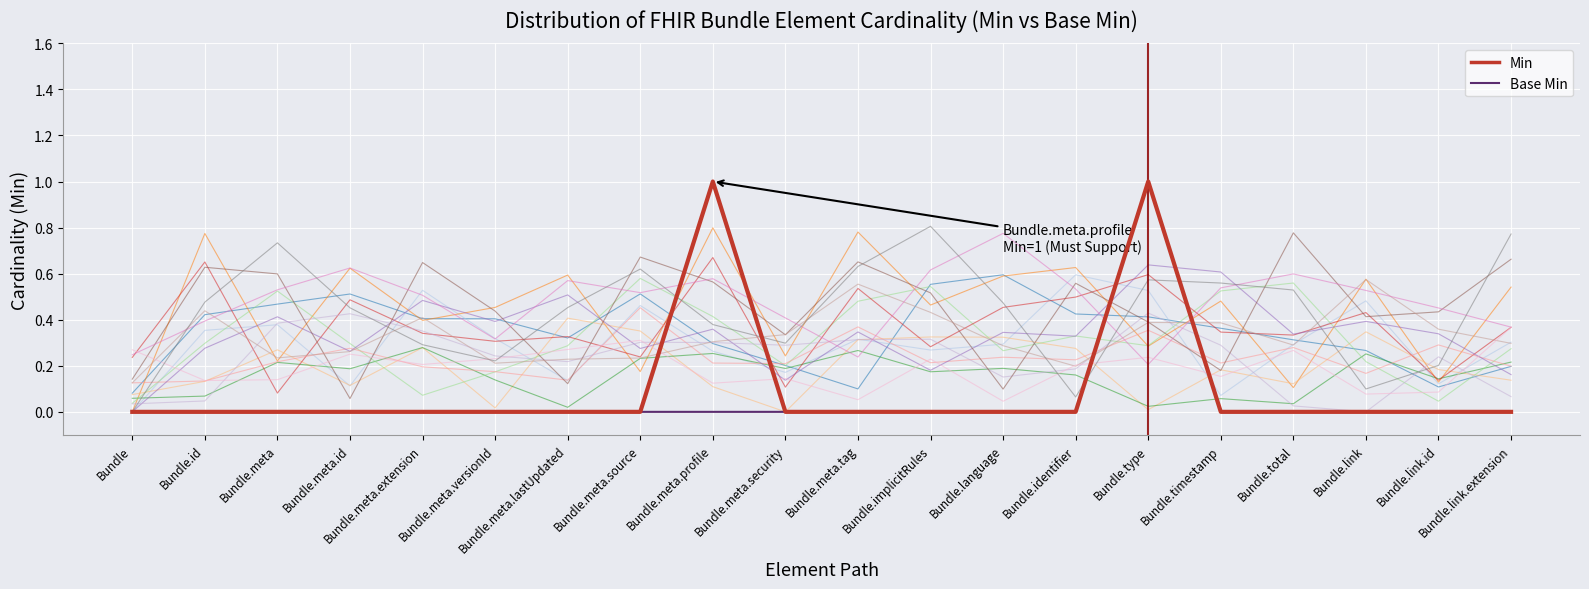

True or false: Base Min and Min cross at least once.

False